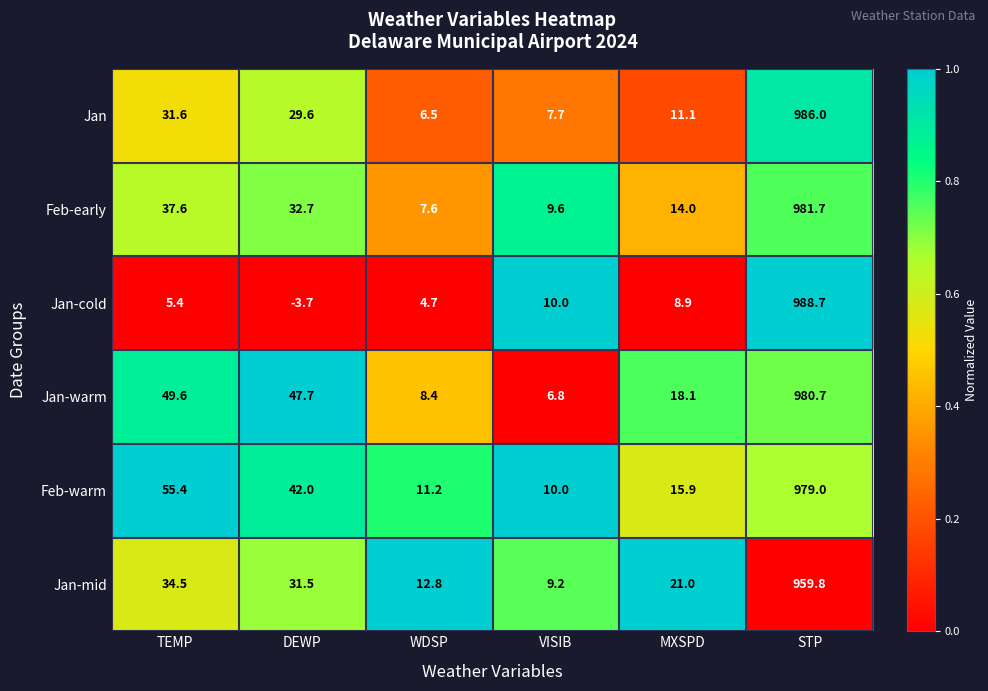

The Jan-cold series shows 988.7 at STP. True or false?

True